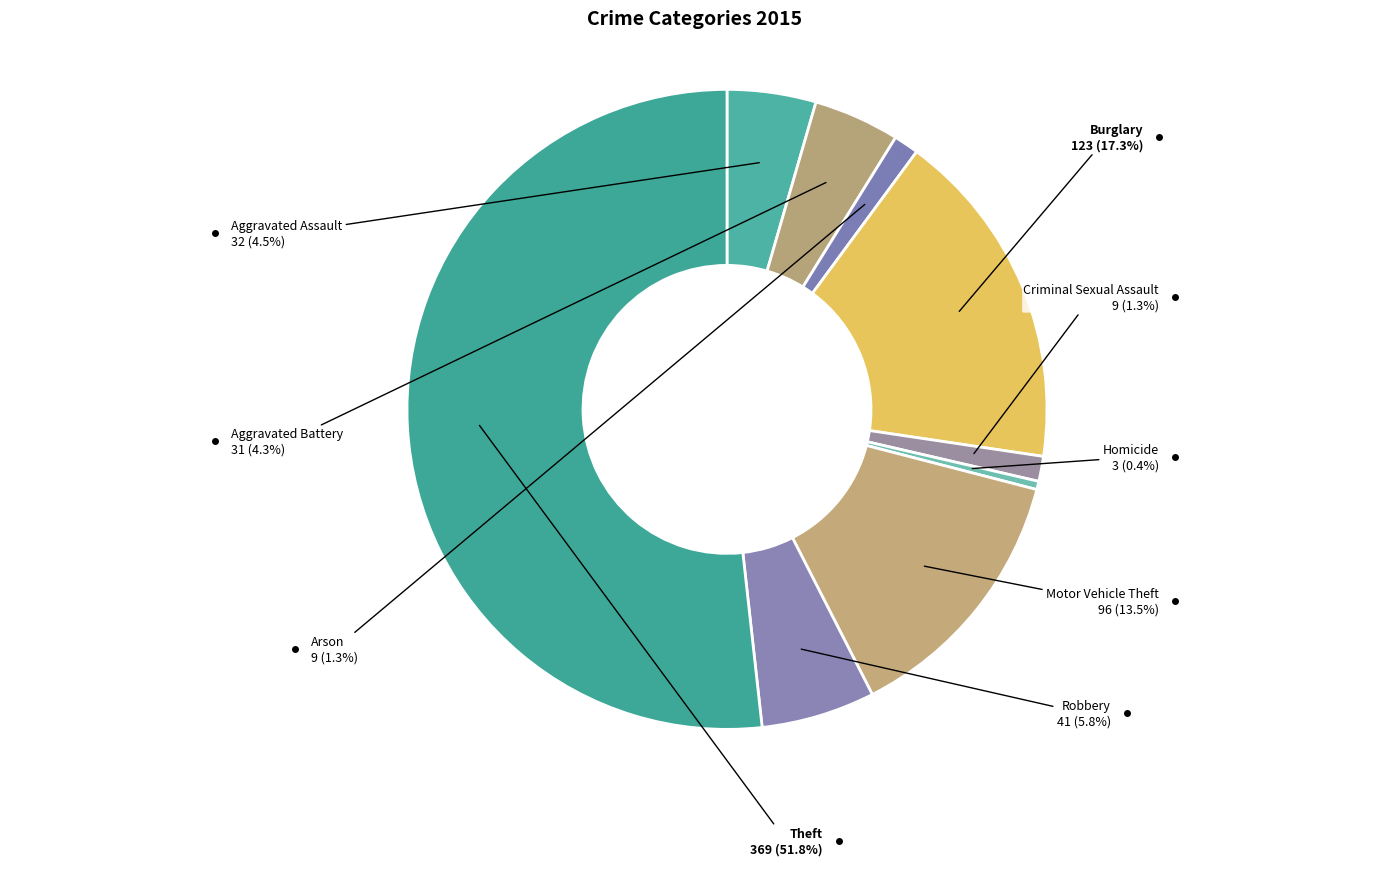

Which slice is the smallest?

Homicide